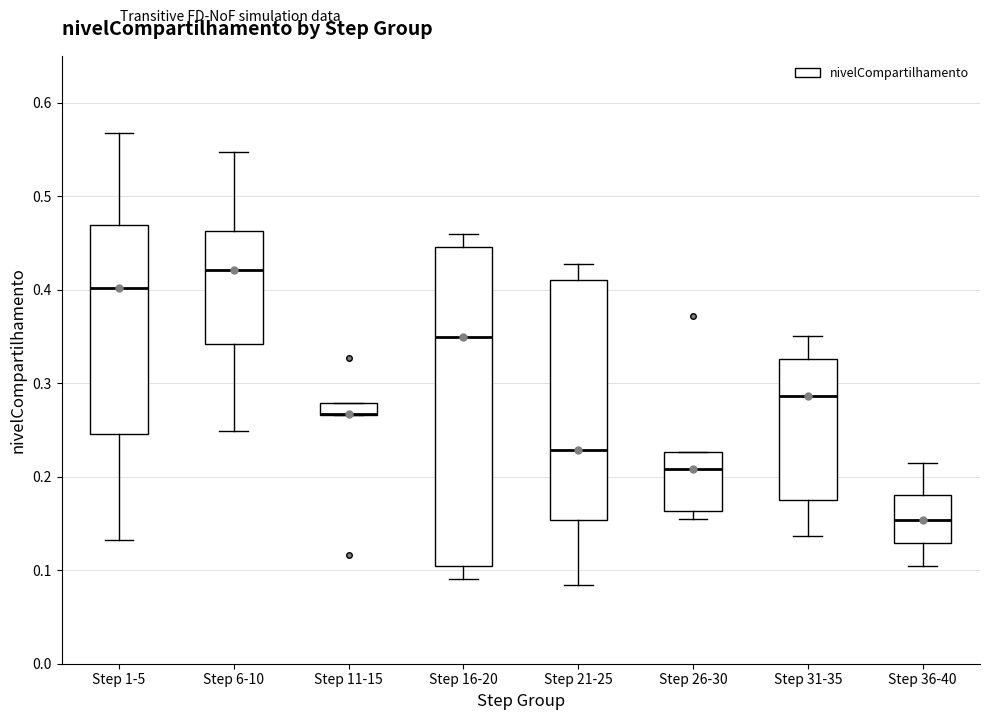

Where is the lower edge of the box for Step 26-30 on the y-axis? The values are not printed on the chart, so give them approximately, as read against the axis.

0.16